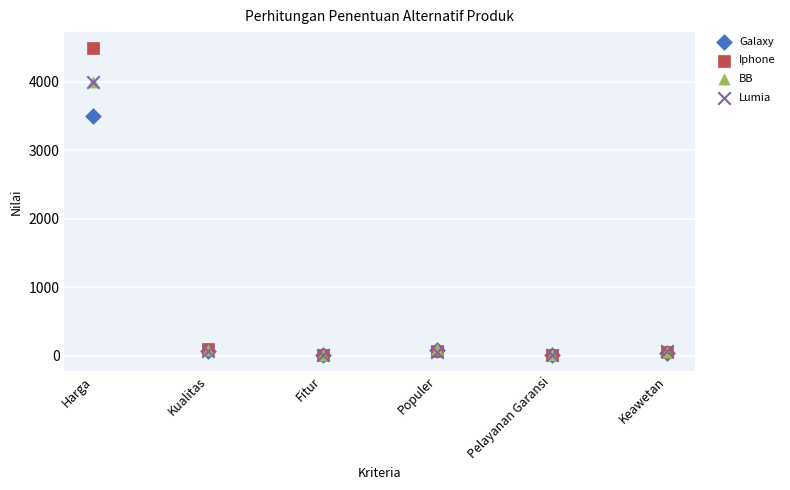

Which series contains the highest Y value?

Iphone